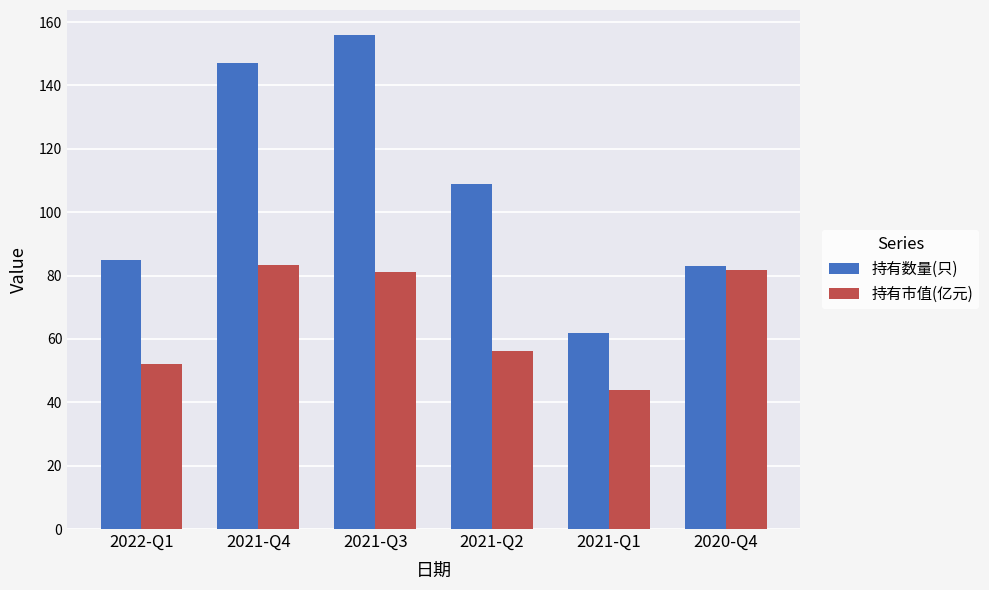

What value does the 持有市值(亿元) series have at 2020-Q4?

81.6